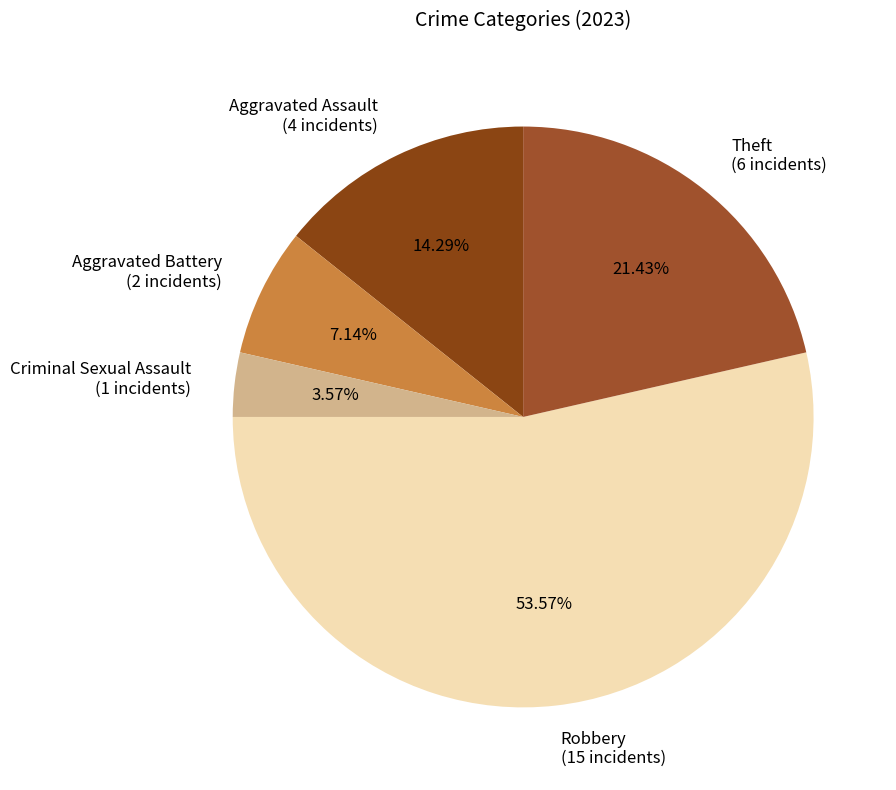

What is the ratio of the value at Robbery to the value at Criminal Sexual Assault?

15.0